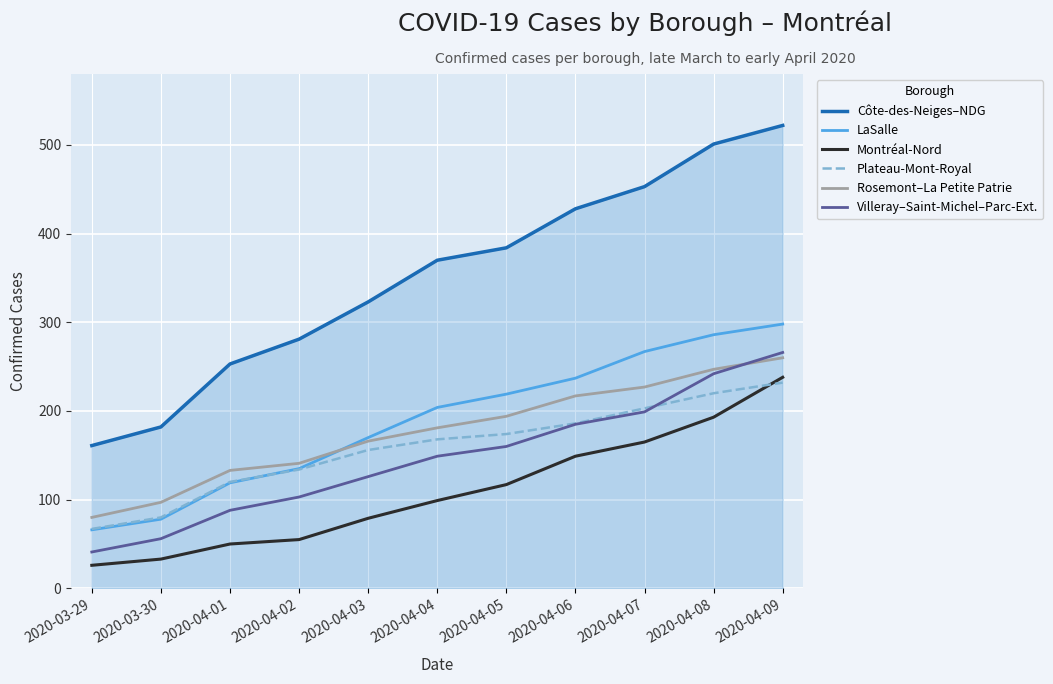

What is the total value across all series at 2020-04-05?

1248